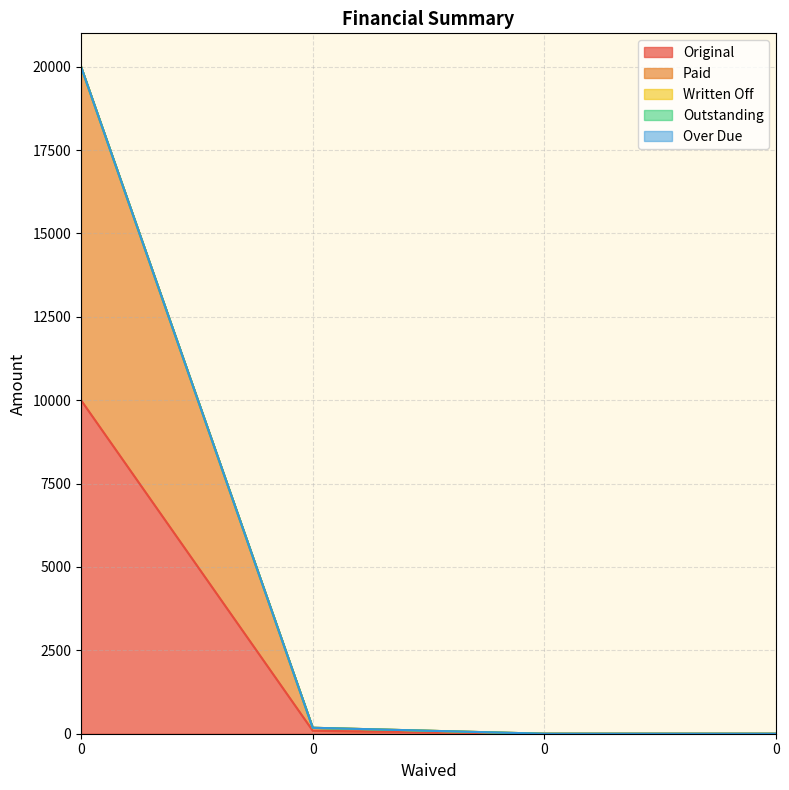

What is the difference between the Paid values at 0 and 0?

9910.7